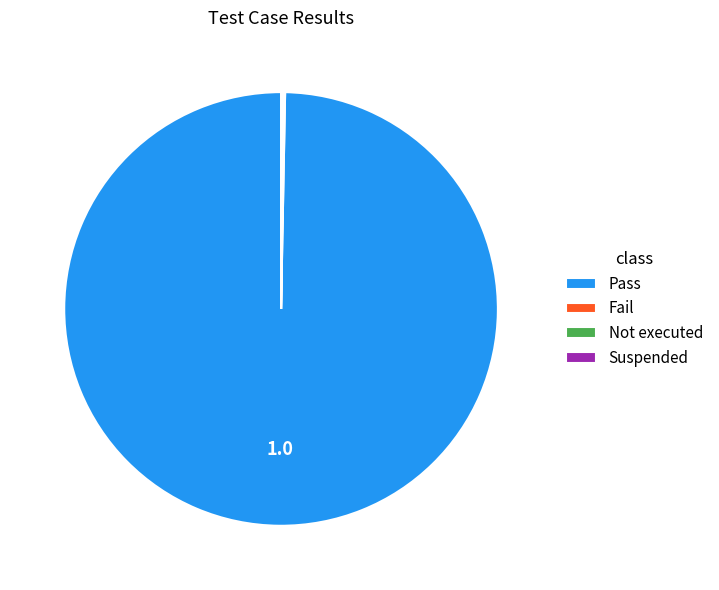

Does any single category account for the majority?

Yes